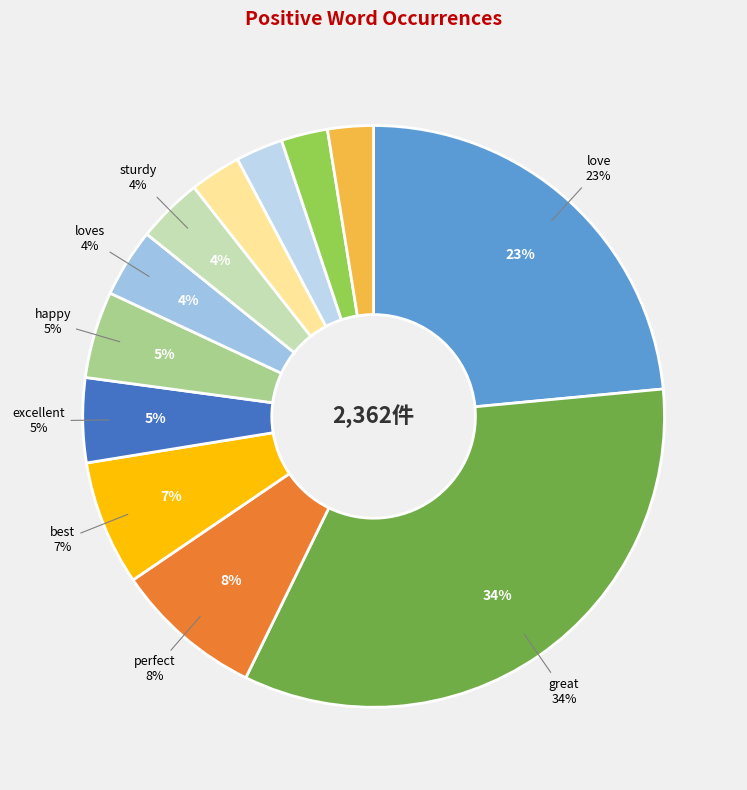

How many segments does this pie chart have?

12